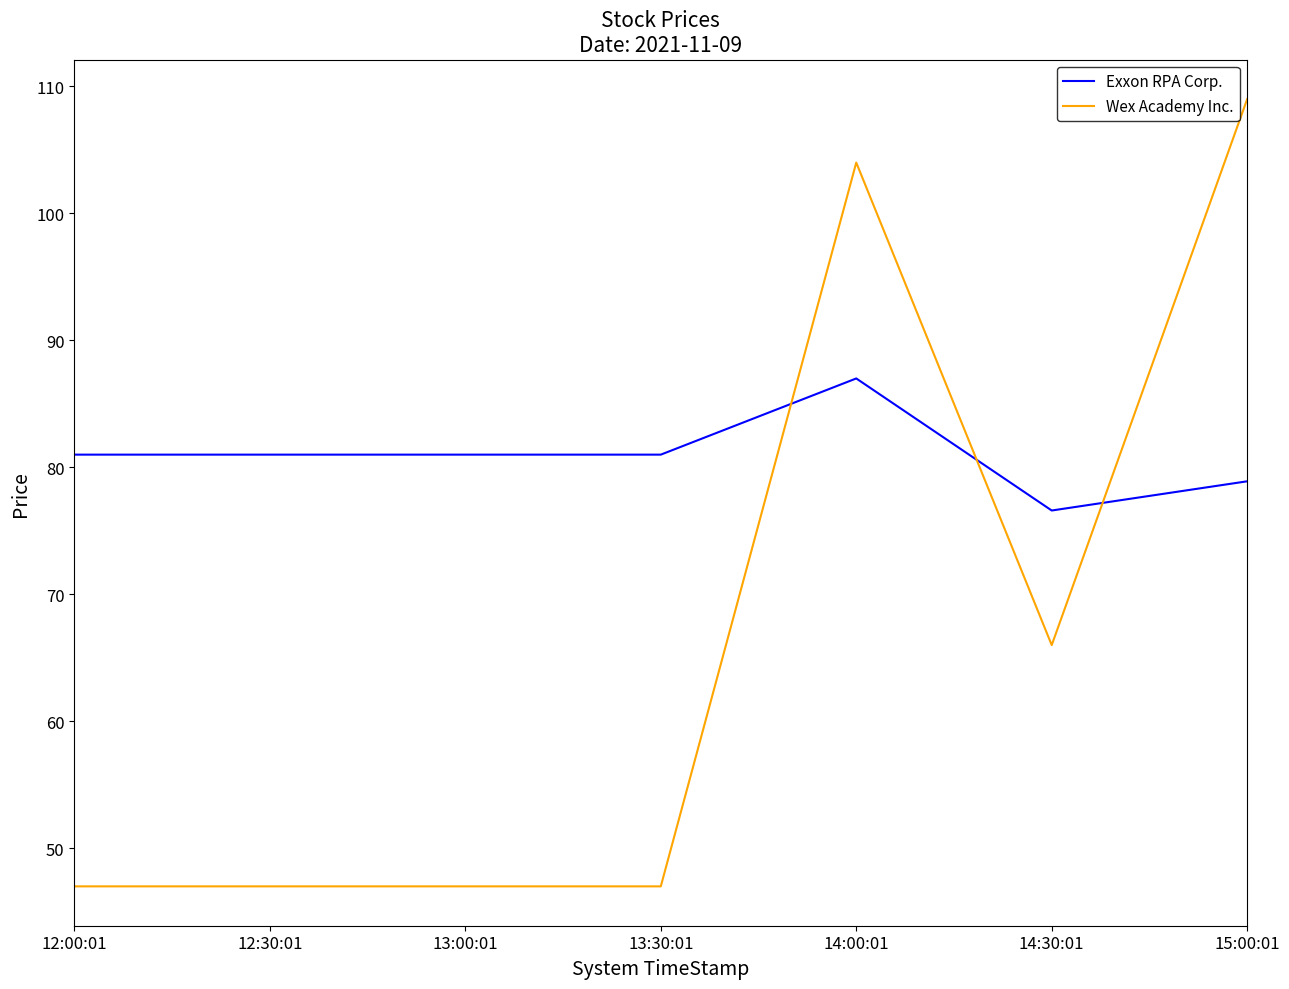

What value does the Exxon RPA Corp. series have at 12:30:01?

81.0